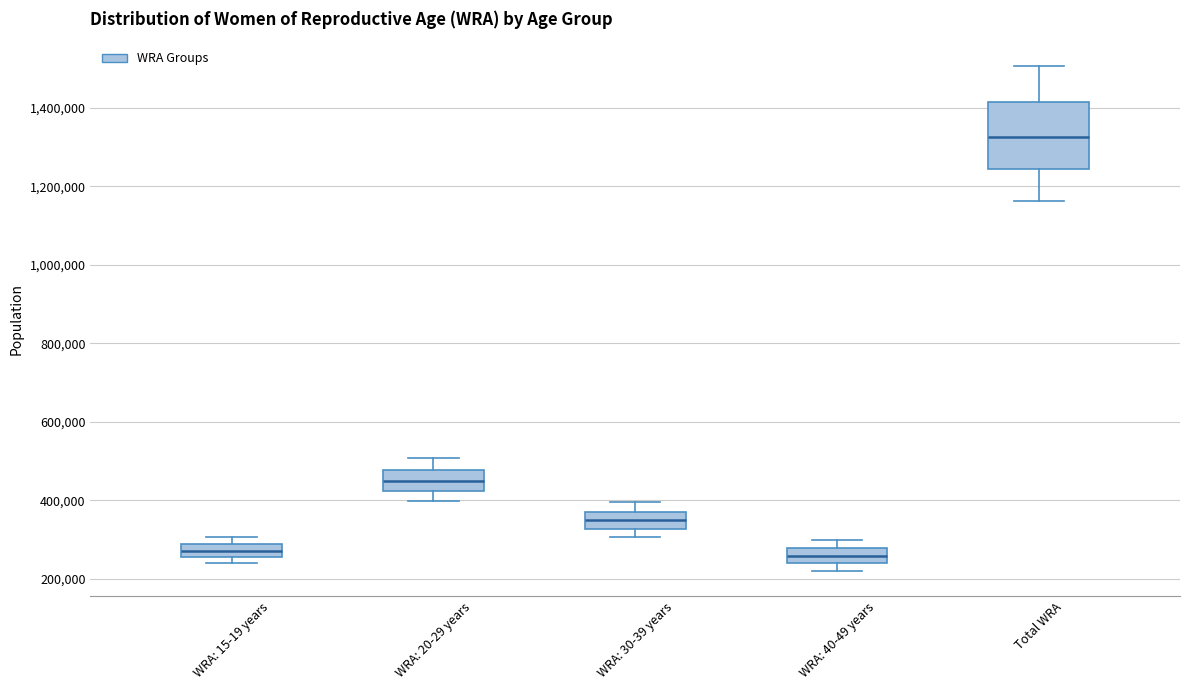

Reading left to right, read every box against the y-axis: the position of its median line, the range the box covers, and the ends of its whiskers. The values are not printed on the chart, so give them approximately, as read against the axis.

WRA: 15-19 years: median 280000 (inside the box), box 260000 to 280000, whiskers 240000 to 300000
WRA: 20-29 years: median 440000, box 420000 to 480000, whiskers 400000 to 500000
WRA: 30-39 years: median 340000, box 320000 to 380000, whiskers 300000 to 400000
WRA: 40-49 years: median 260000, box 240000 to 280000, whiskers 220000 to 300000
Total WRA: median 1320000, box 1240000 to 1420000, whiskers 1160000 to 1500000